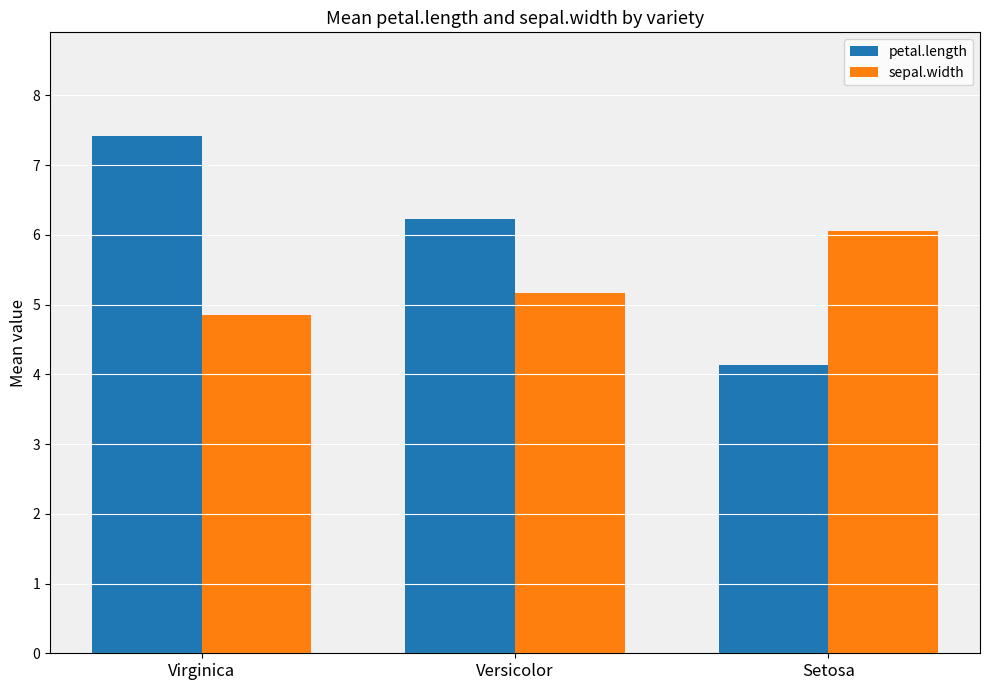

What is the total value across all series at Setosa?

10.2